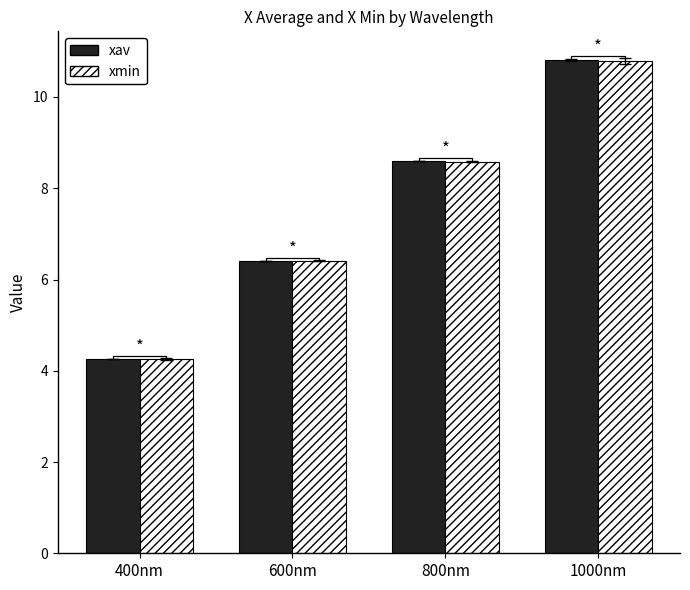

At which label is xav closest to 7?

600nm